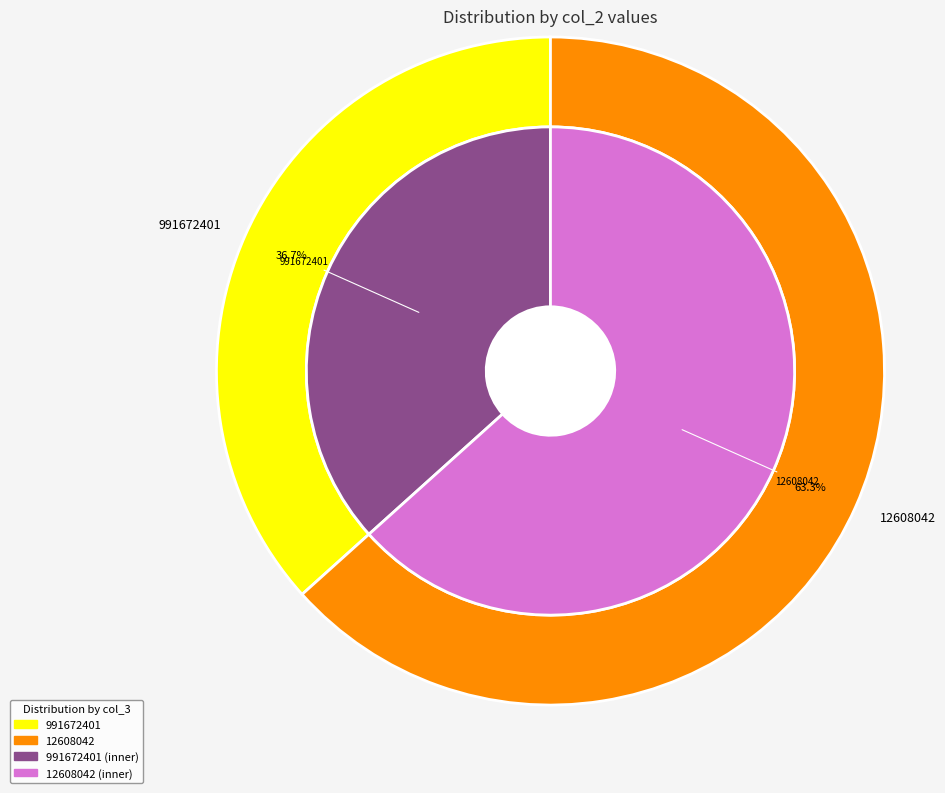

Count the number of slices in the pie.

2